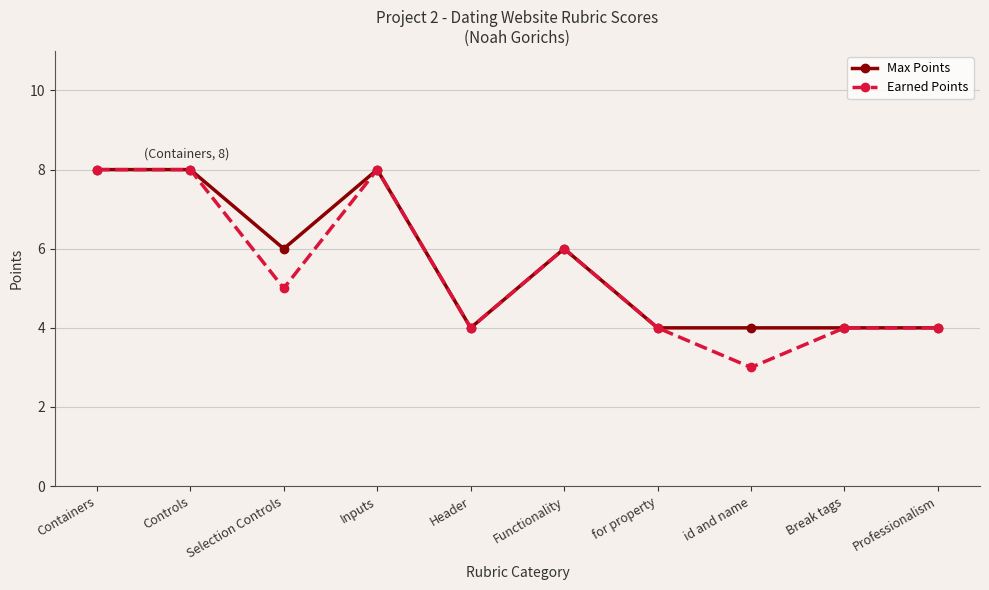

Count the number of categories in the chart.

10